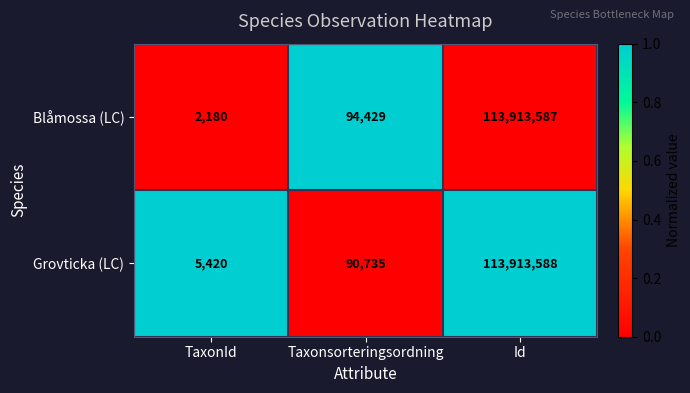

Which series has the largest total across all categories?

Blåmossa (LC)